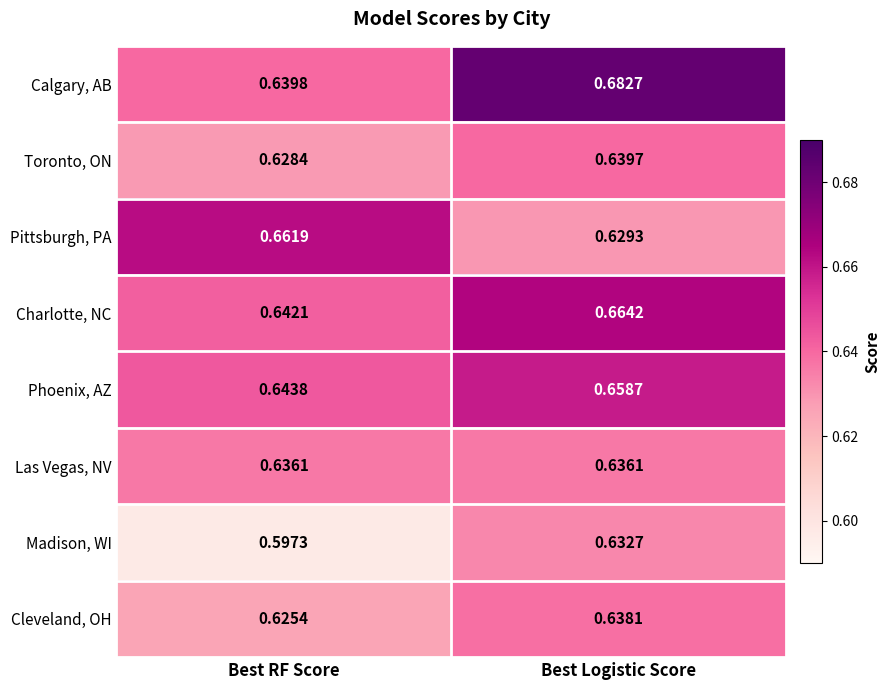

Which series has the largest range (max minus min)?

Calgary, AB